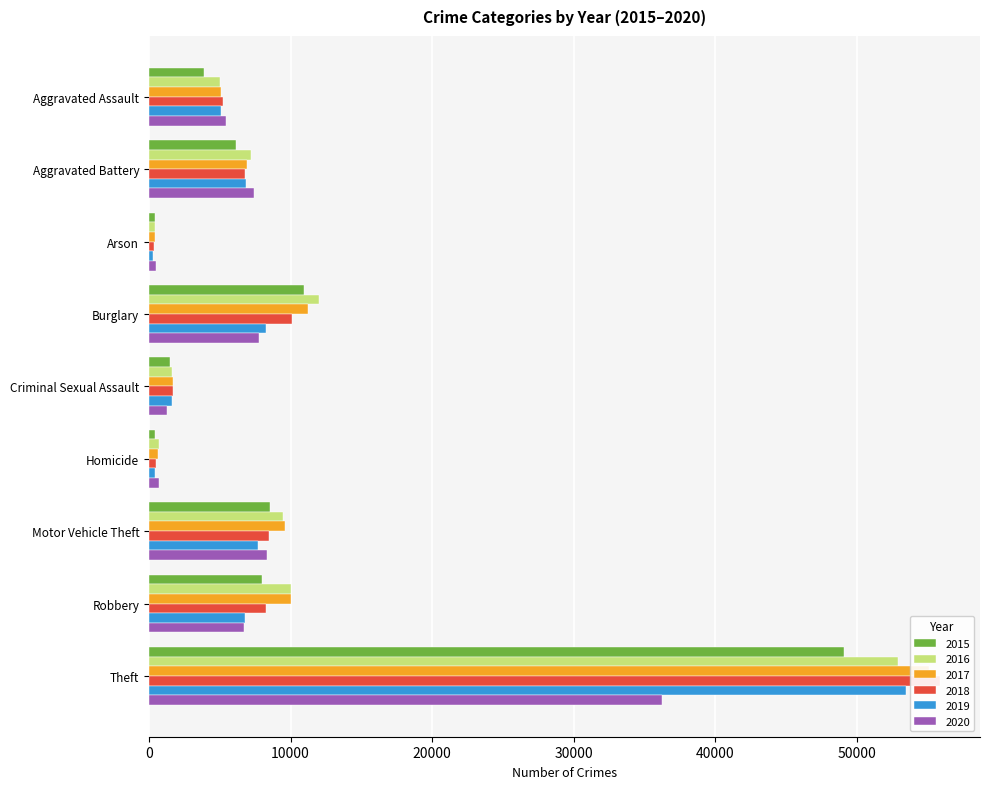

How many bars are there in total?

54